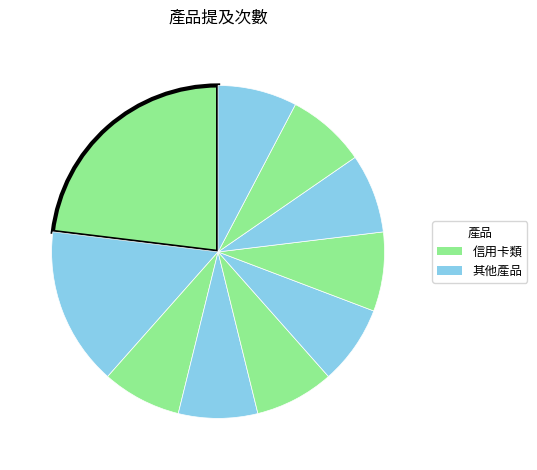

Which slice is the largest?

信用卡